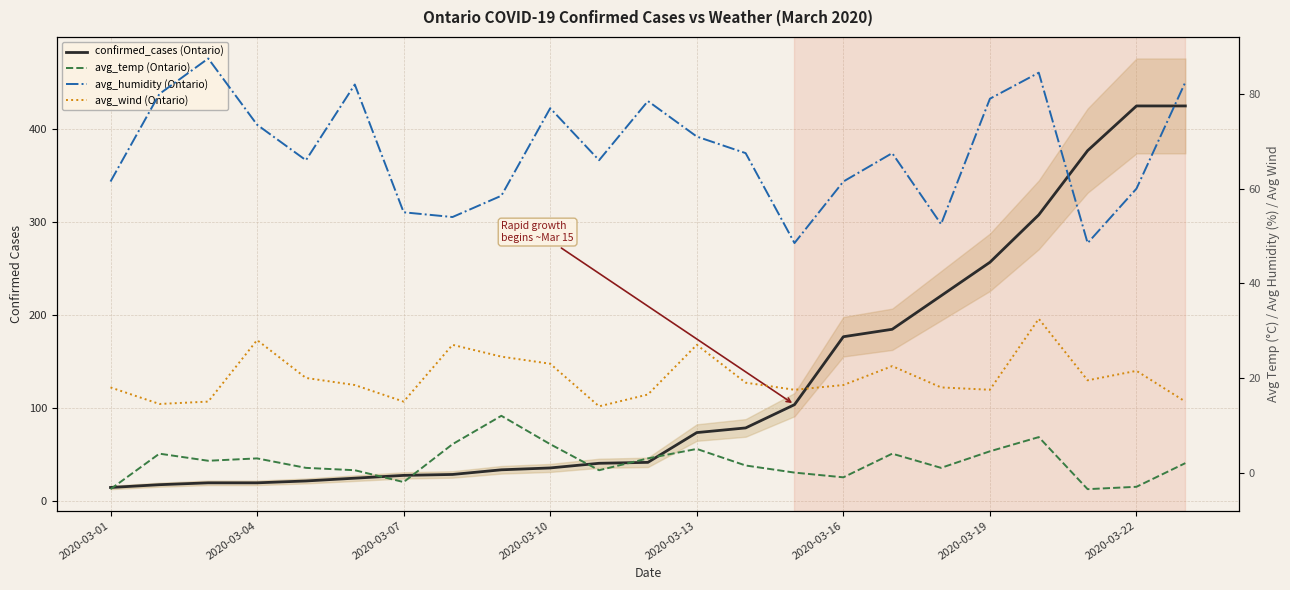

What is the difference between the highest and lowest values at 8?

46.5